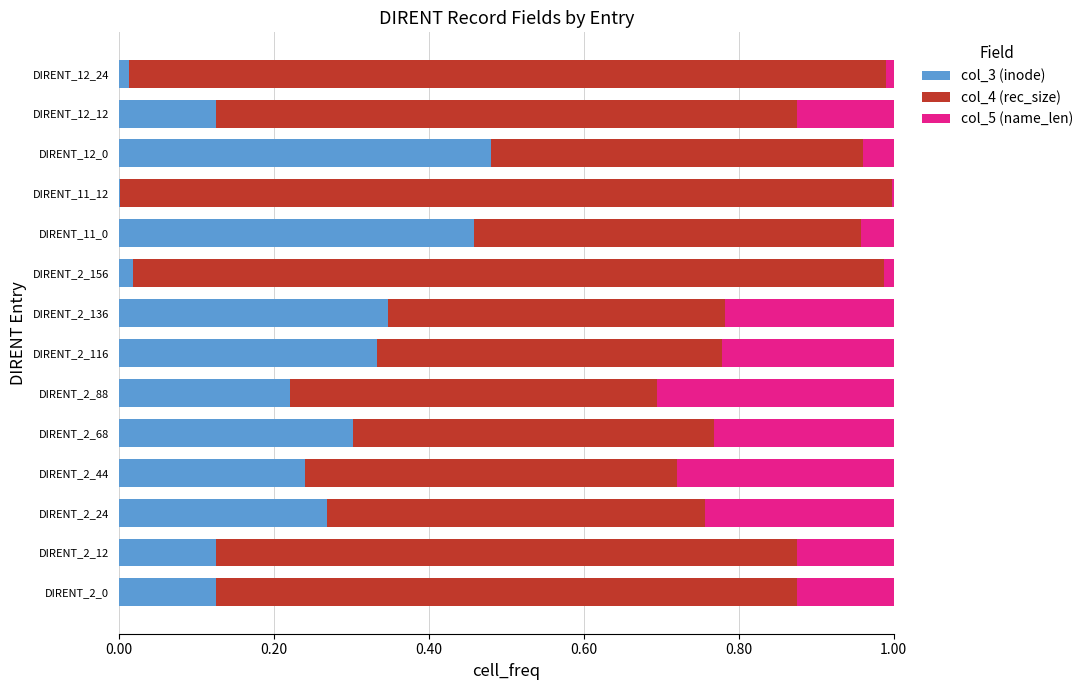

Is it true that col_3 (inode) equals 0.1 at DIRENT_2_68?

False